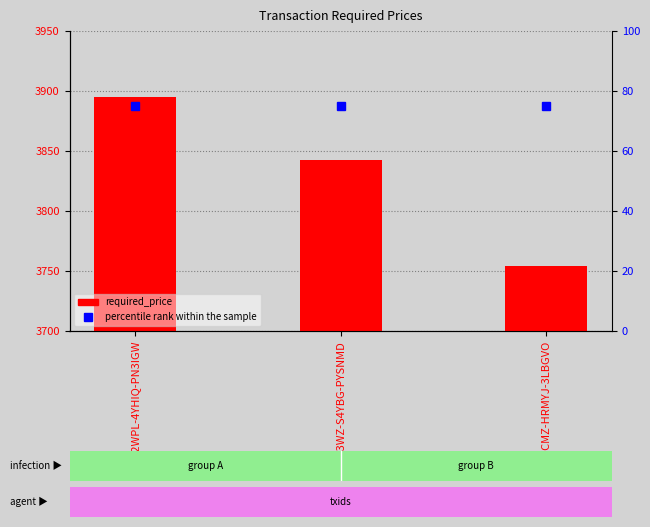

Rank the series at OH2WPL-4YHIQ-PN3IGW from highest to lowest value.

required_price, percentile rank within the sample